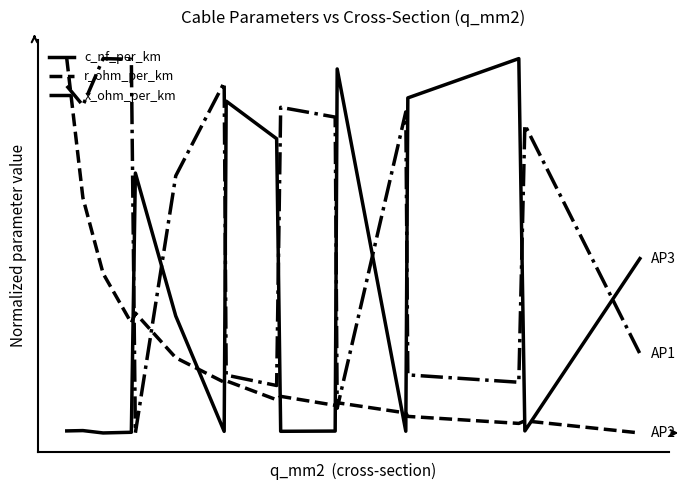

Reading left to right, what are all the values shown in this chart?

c_nf_per_km: 0.0	0.0	0.0	0.0	0.7	0.3	0.0	0.9	0.8	0.0	0.0	1.0	0.0	0.9	1.0	0.0	0.5
r_ohm_per_km: 1.0	0.6	0.4	0.3	0.3	0.2	0.1	0.1	0.1	0.1	0.1	0.1	0.1	0.0	0.0	0.0	0.0
x_ohm_per_km: 0.9	0.9	1.0	1.0	0.0	0.7	0.9	0.2	0.1	0.9	0.8	0.1	0.9	0.2	0.1	0.8	0.2